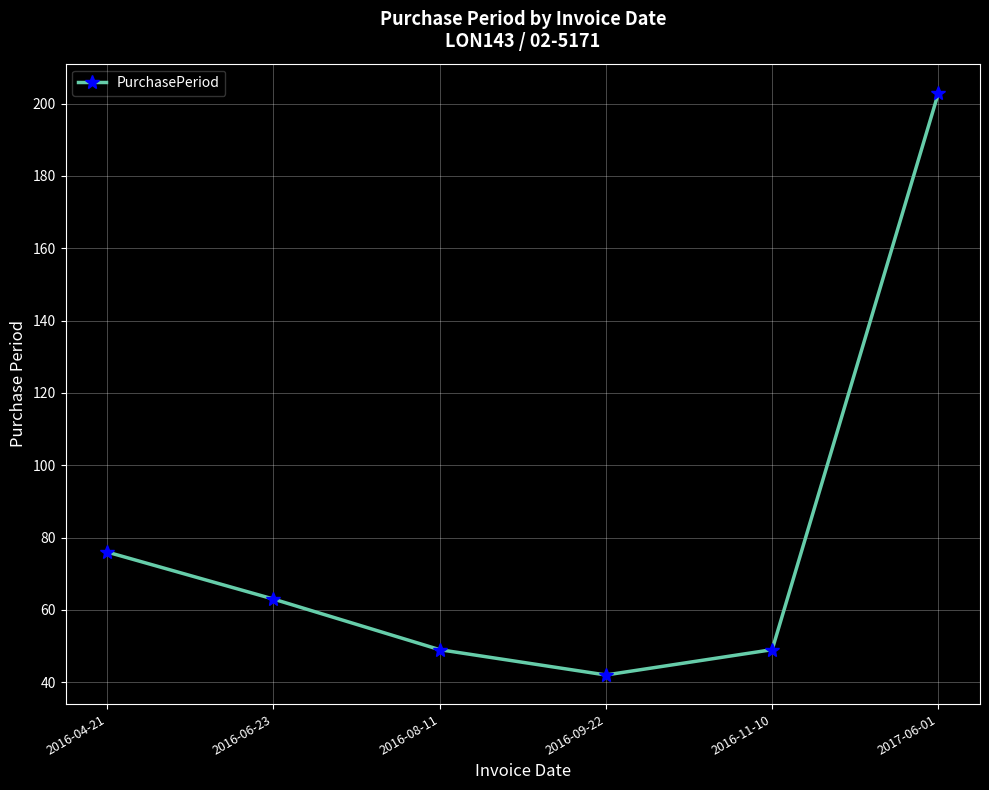

The value at 2016-04-21 is 119. True or false?

False